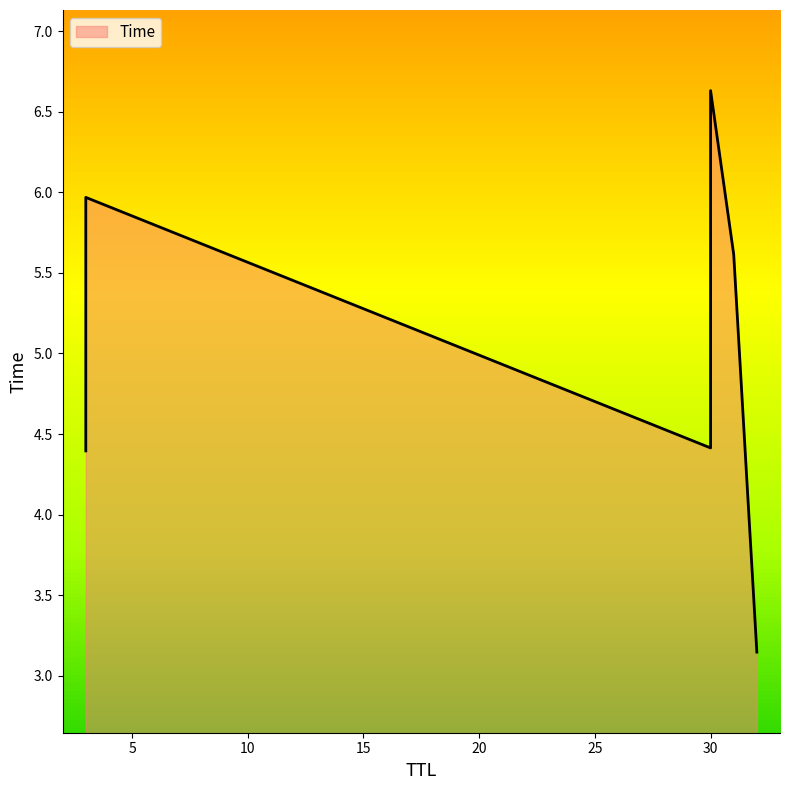

How many lines are shown in the chart?

1